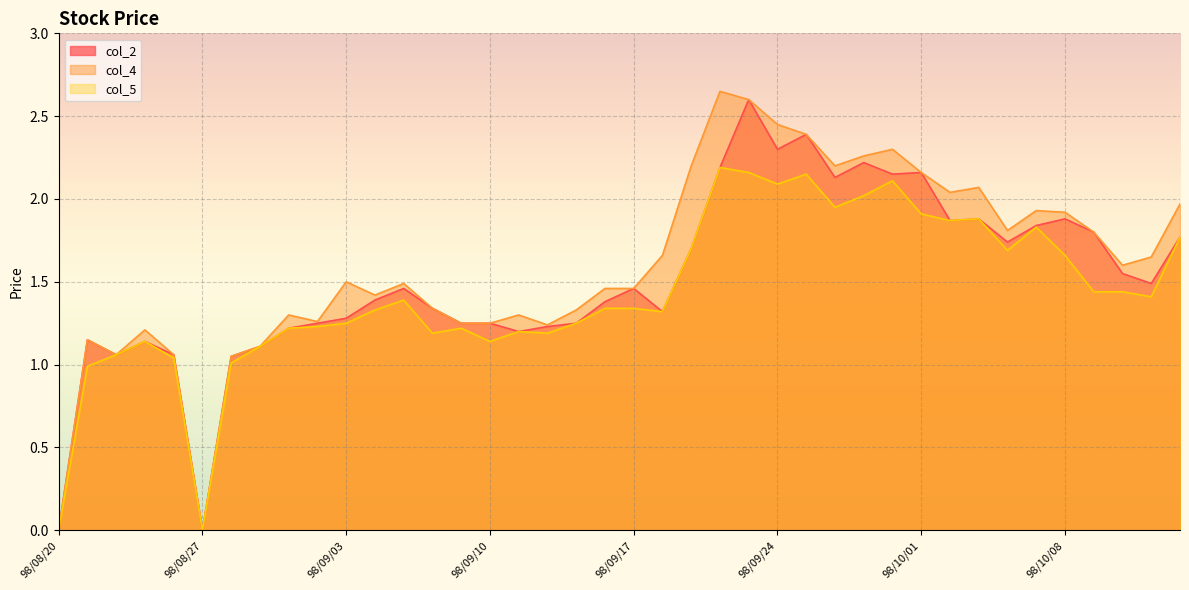

Reading left to right, what are all the values shown in this chart?

col_2: 0.0	1.1	1.1	1.1	1.1	0.0	1.1	1.1	1.2	1.2	1.3	1.4	1.5	1.3	1.2	1.2	1.2	1.2	1.2	1.4	1.5	1.3	1.7	2.2	2.6	2.3	2.4	2.1	2.2	2.1	2.2	1.9	1.9	1.7	1.8	1.9	1.8	1.6	1.5	1.8
col_4: 0.0	1.1	1.1	1.2	1.1	0.0	1.1	1.1	1.3	1.3	1.5	1.4	1.5	1.3	1.2	1.2	1.3	1.2	1.3	1.5	1.5	1.7	2.2	2.6	2.6	2.5	2.4	2.2	2.3	2.3	2.2	2.0	2.1	1.8	1.9	1.9	1.8	1.6	1.6	2.0
col_5: 0.0	1.0	1.1	1.1	1.0	0.0	1.0	1.1	1.2	1.2	1.2	1.3	1.4	1.2	1.2	1.1	1.2	1.2	1.2	1.3	1.3	1.3	1.7	2.2	2.2	2.1	2.1	1.9	2.0	2.1	1.9	1.9	1.9	1.7	1.8	1.7	1.4	1.4	1.4	1.8